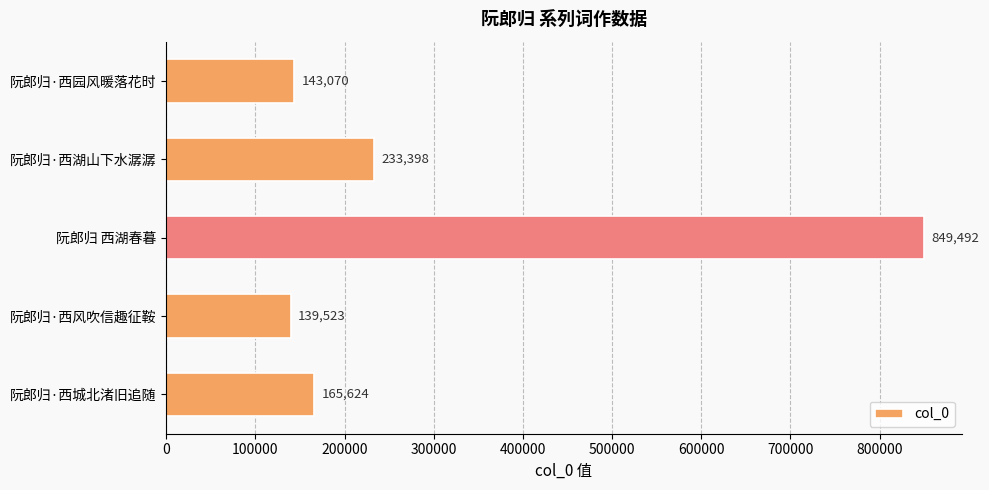

Count the number of data series in this chart.

1